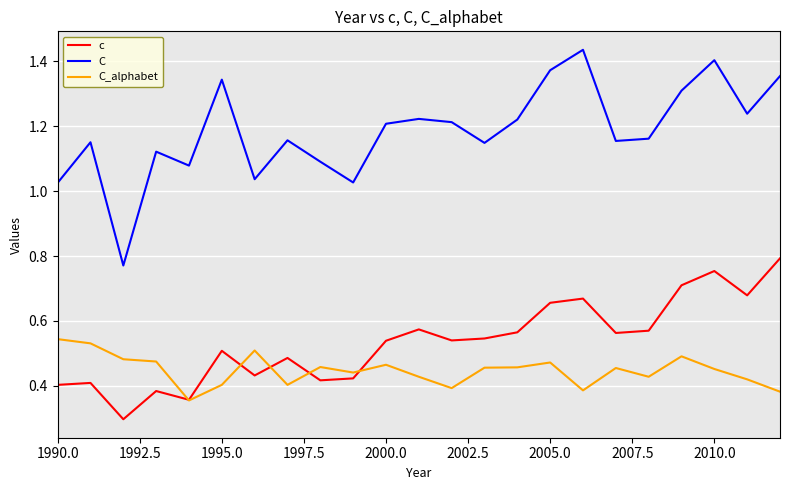

True or false: C and C_alphabet intersect in this chart.

False